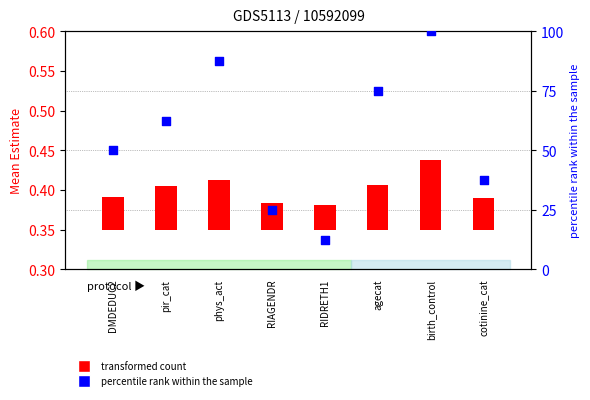

At how many categories does at least one series exceed 74?

3